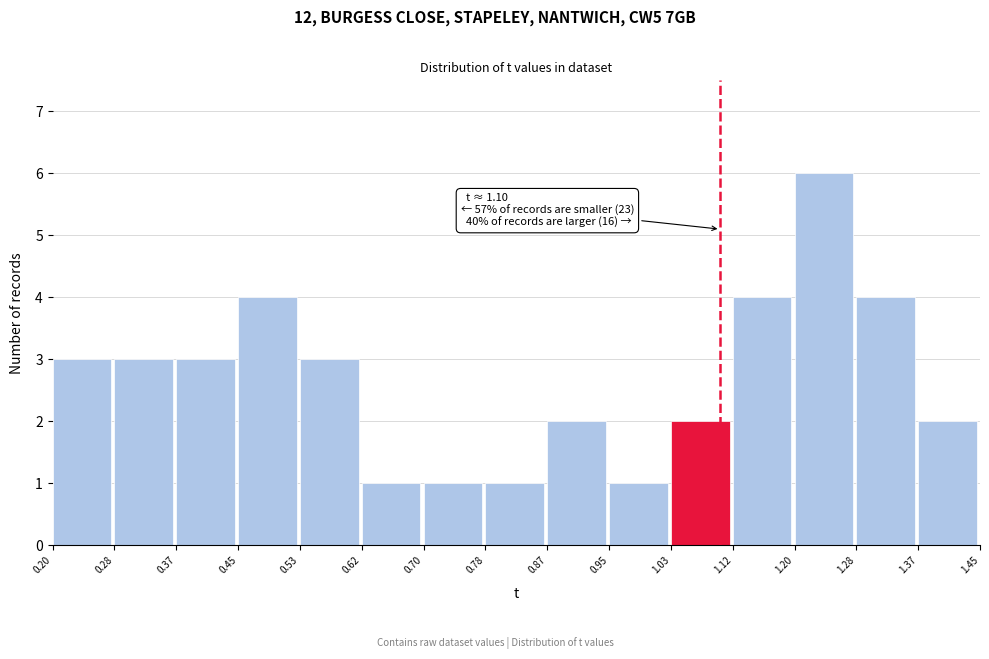

Which range on the x-axis has the tallest bar?

1.20 to 1.28